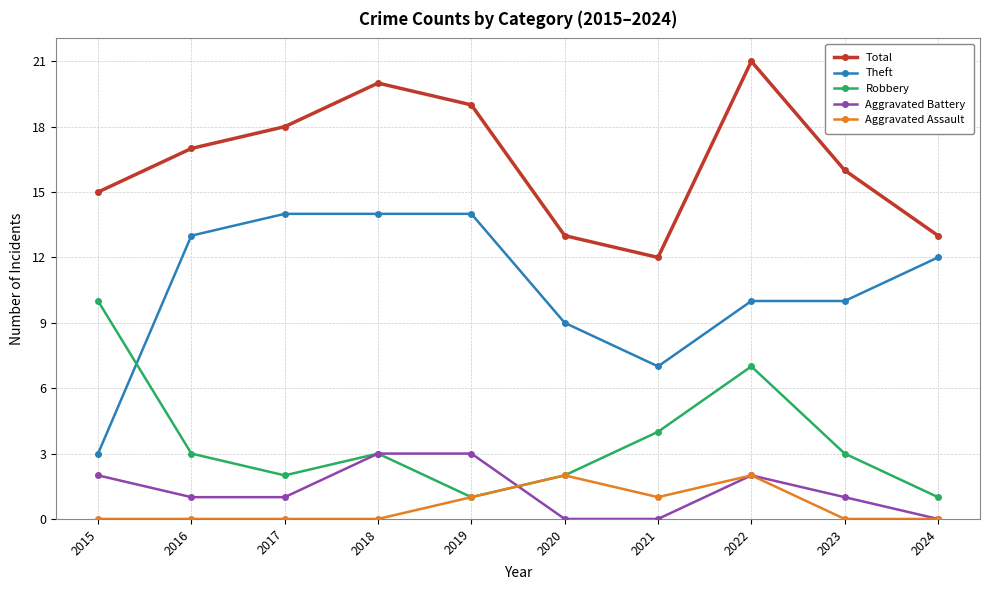

Between which two adjacent categories do Aggravated Battery and Aggravated Assault first intersect?

2019 and 2020